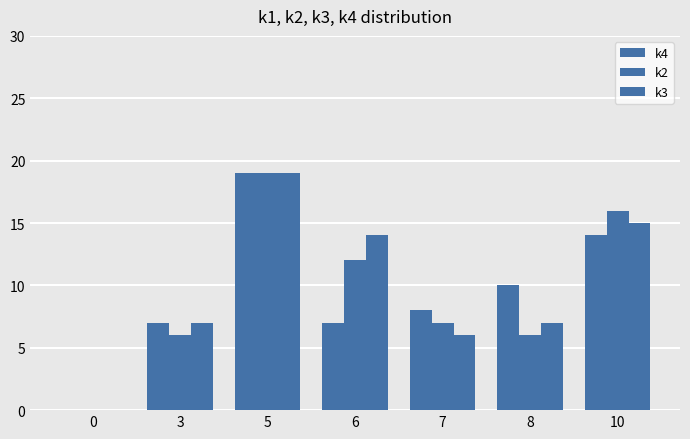

How many data points does each series have?

7